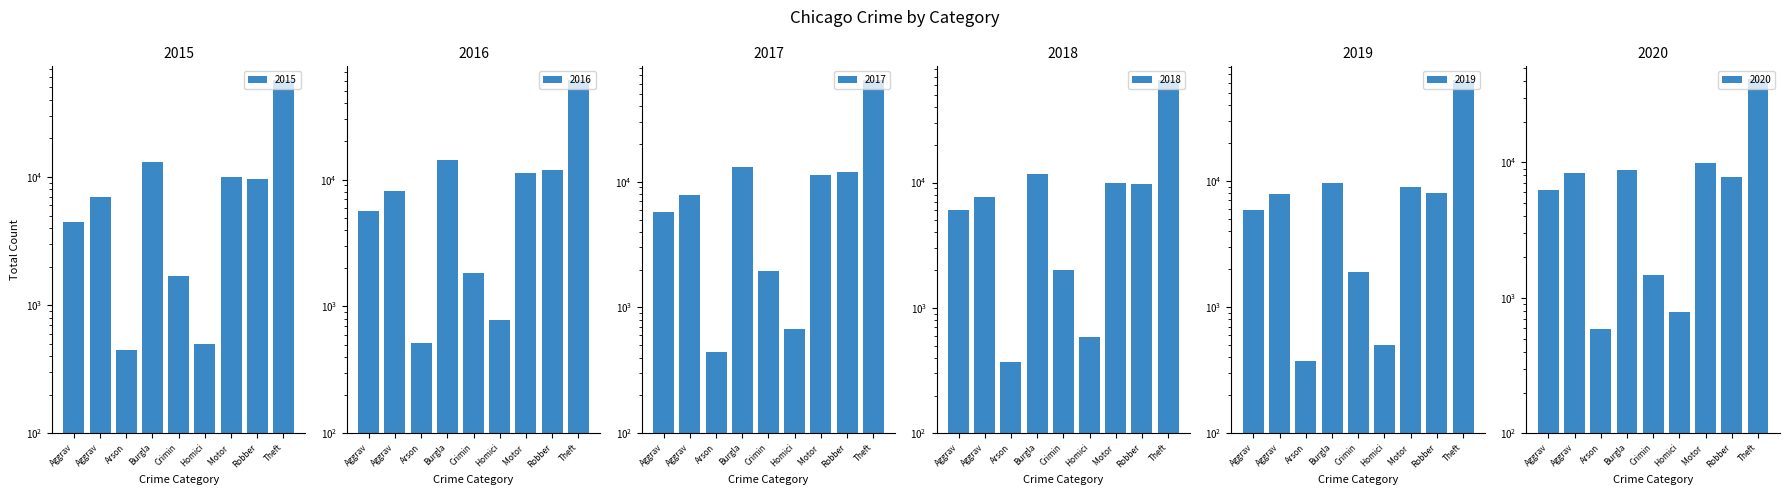

The value of 2019 at Homici is 498. True or false?

True